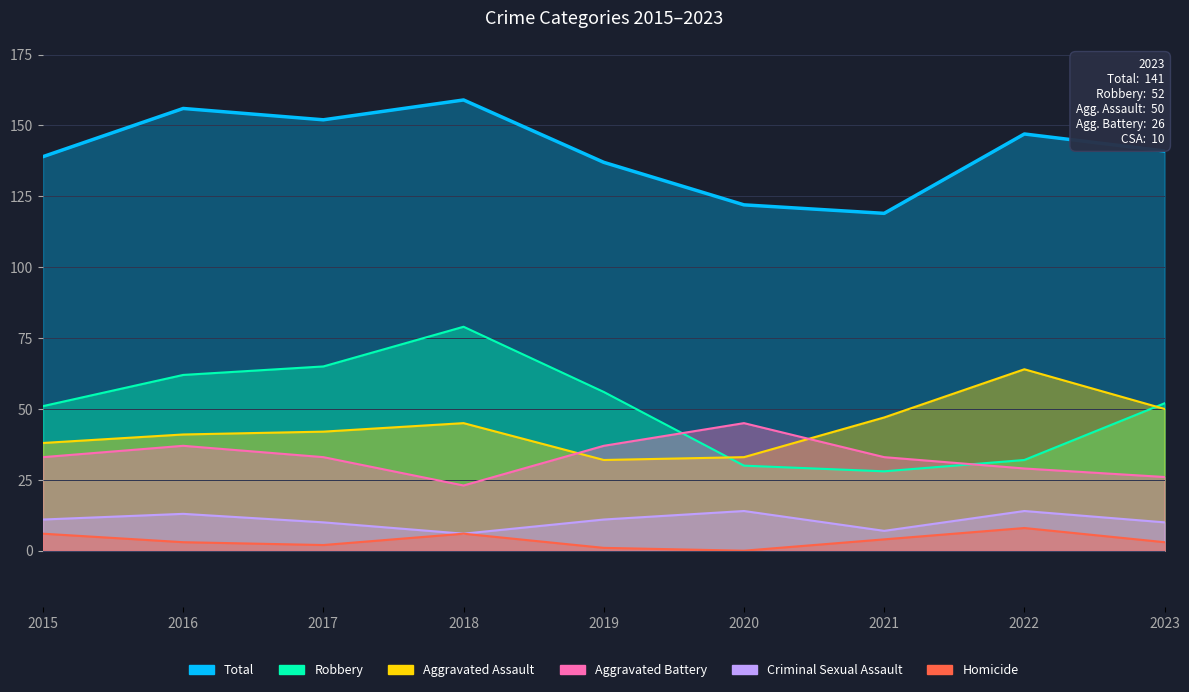

How many series are shown in this chart?

6